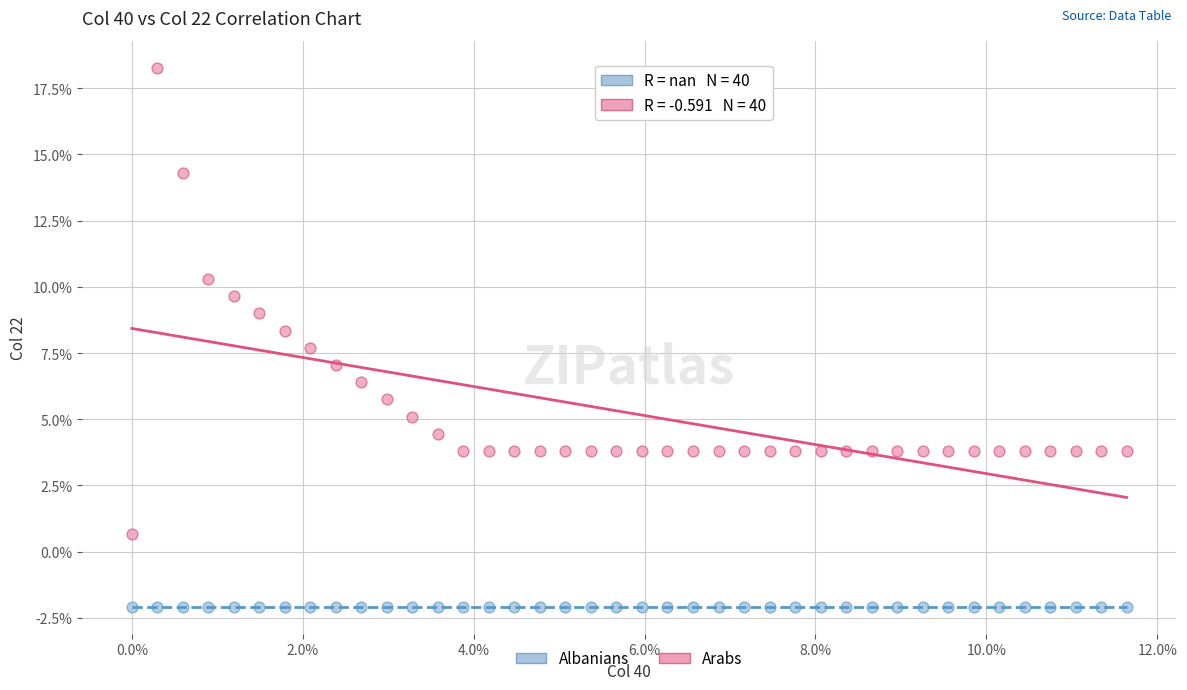

What are all the series names shown in the legend?

Albanians, Arabs